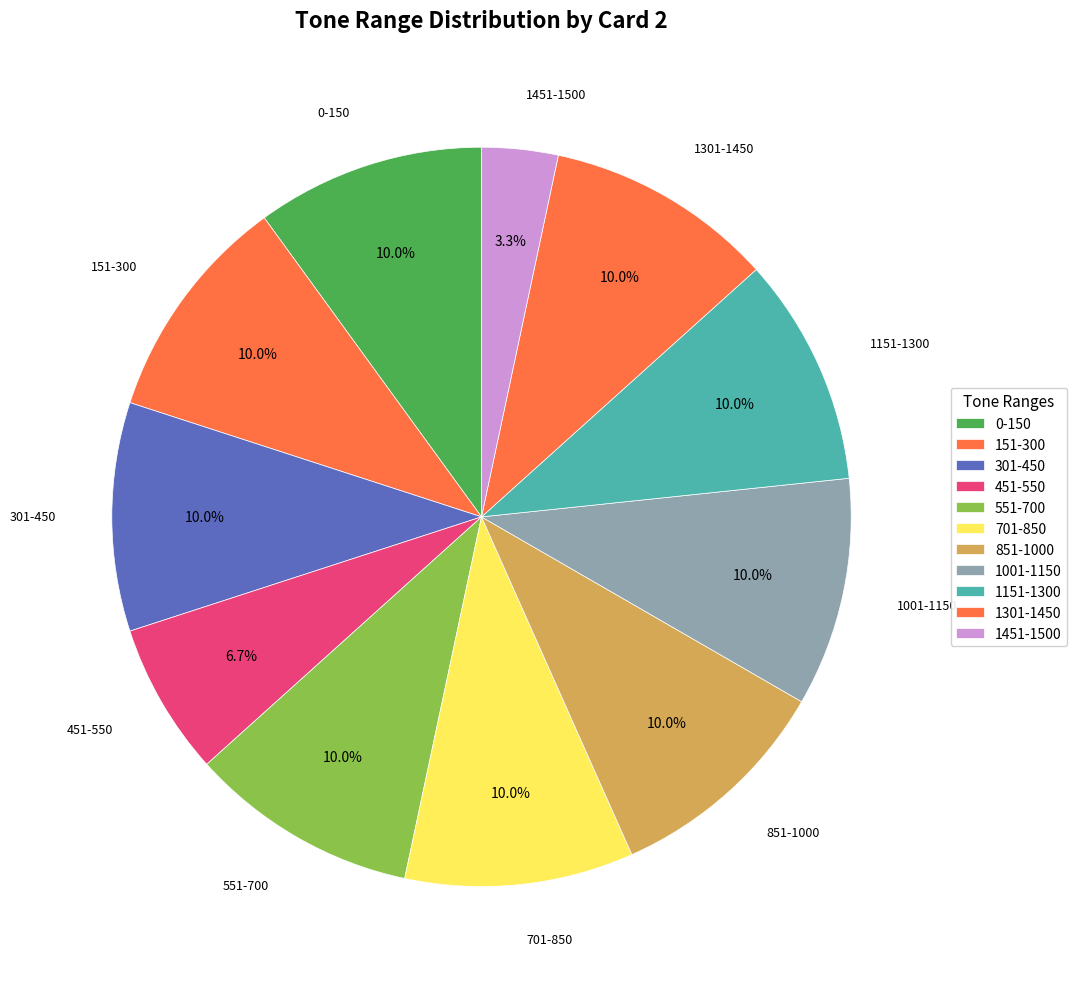

What is the largest slice in the pie chart?

0-150